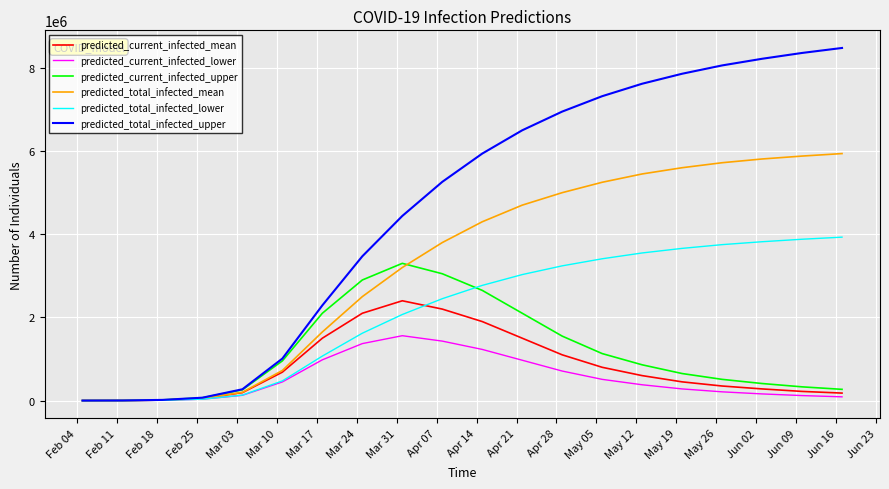

Which series has the largest total across all categories?

predicted_total_infected_upper